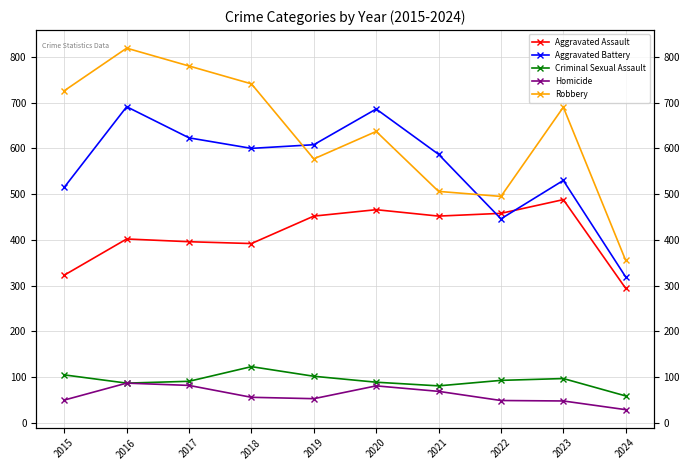

How many values in the Criminal Sexual Assault series exceed 93?

4